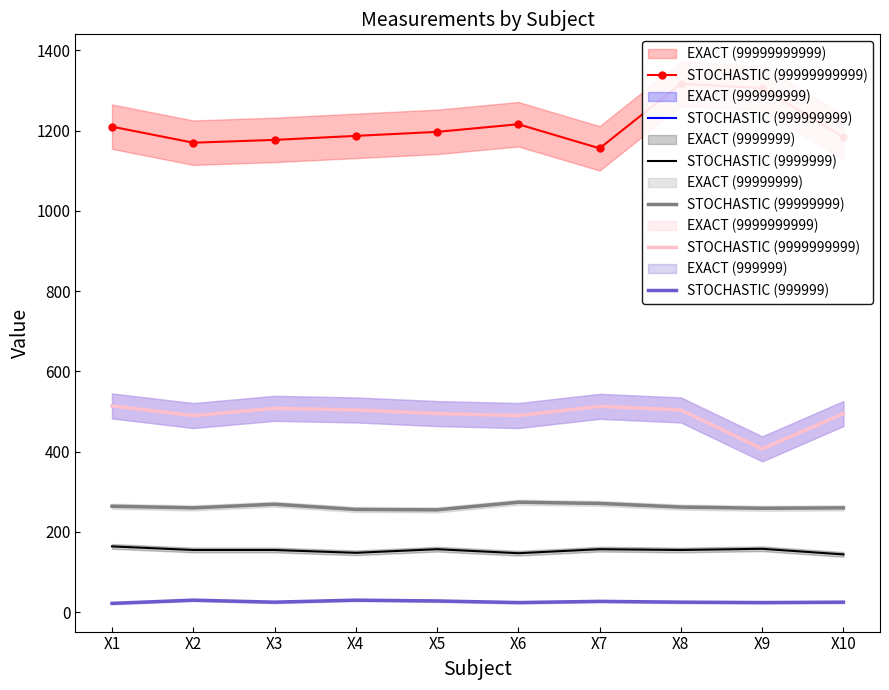

Which series has the largest range (max minus min)?

STOCHASTIC (99999999999)